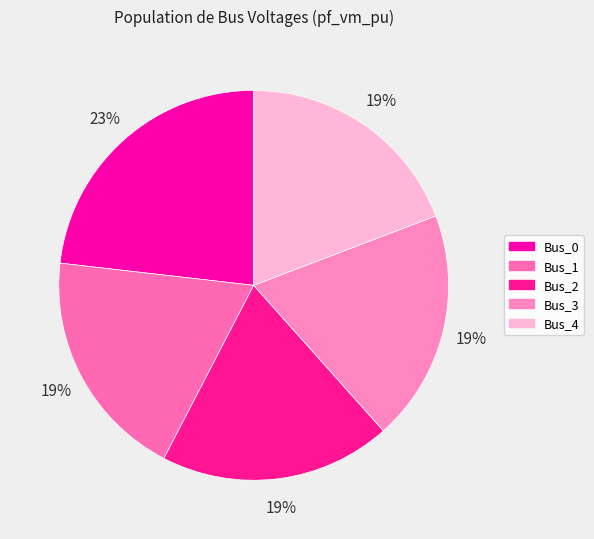

What is the smallest slice in the pie chart?

Bus_3